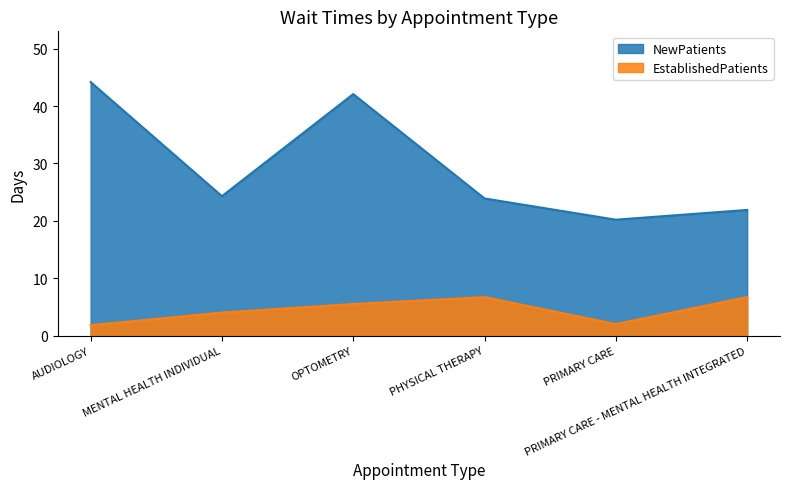

The value of EstablishedPatients at PHYSICAL THERAPY is 6.7. True or false?

True